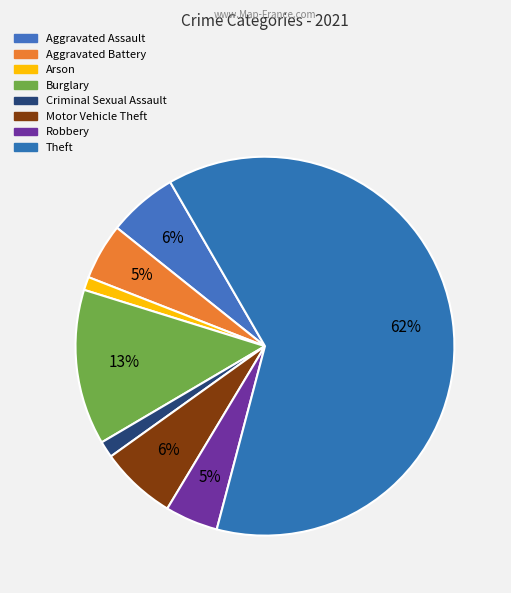

Which slice is the largest?

Theft